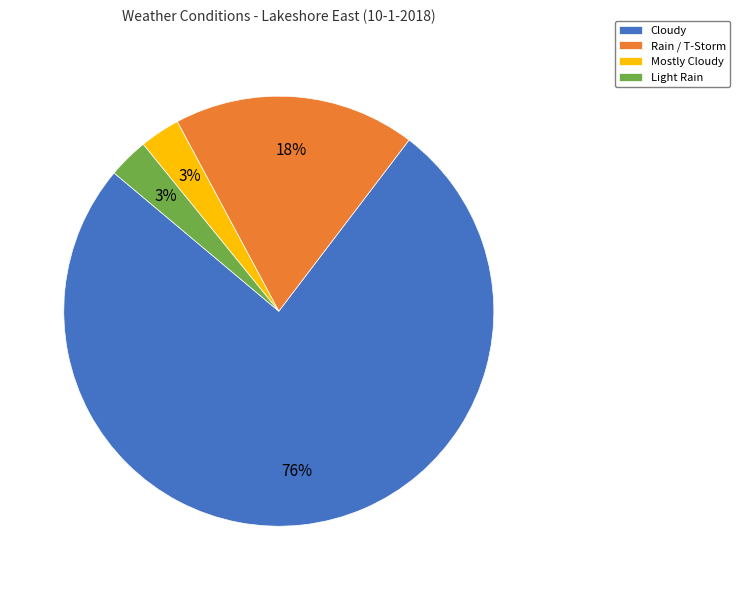

Count the number of slices in the pie.

4